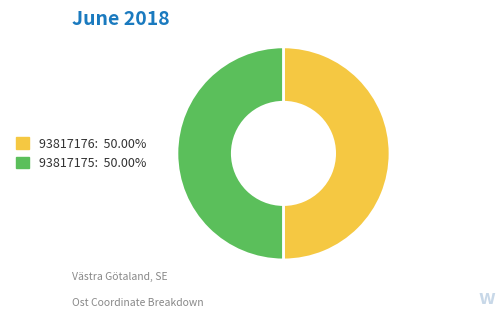

Is the sum of 93817175: 50.00% and 93817176: 50.00% greater than half?

Yes